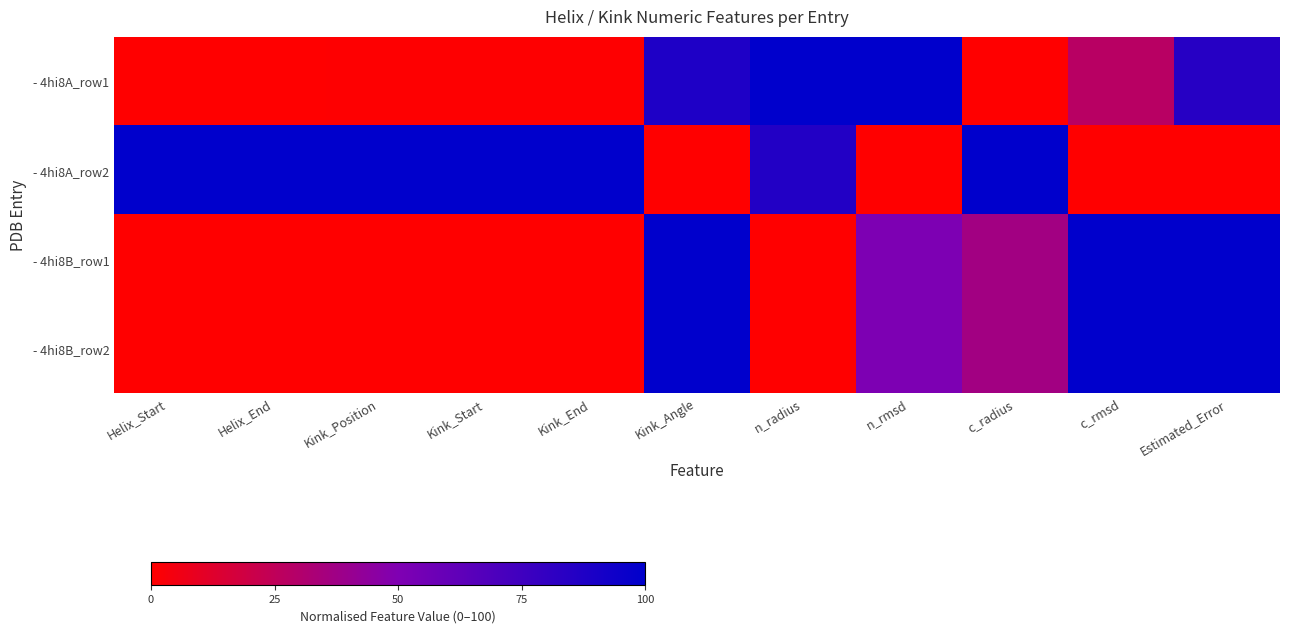

Reading left to right, what are all the values shown in this chart?

- 4hi8A_row1: Helix_Start=0.0	Helix_End=0.0	Kink_Position=0.7	Kink_Start=0.7	Kink_End=0.7	Kink_Angle=88.2	n_radius=100.0	n_rmsd=100.0	c_radius=0.0	c_rmsd=28.0	Estimated_Error=85.0
- 4hi8A_row2: Helix_Start=100.0	Helix_End=100.0	Kink_Position=100.0	Kink_Start=100.0	Kink_End=100.0	Kink_Angle=0.0	n_radius=86.5	n_rmsd=0.0	c_radius=100.0	c_rmsd=0.0	Estimated_Error=0.0
- 4hi8B_row1: Helix_Start=0.0	Helix_End=0.0	Kink_Position=0.0	Kink_Start=0.0	Kink_End=0.0	Kink_Angle=100.0	n_radius=0.0	n_rmsd=50.9	c_radius=36.6	c_rmsd=100.0	Estimated_Error=100.0
- 4hi8B_row2: Helix_Start=0.0	Helix_End=0.0	Kink_Position=0.0	Kink_Start=0.0	Kink_End=0.0	Kink_Angle=100.0	n_radius=0.0	n_rmsd=50.9	c_radius=36.6	c_rmsd=100.0	Estimated_Error=100.0